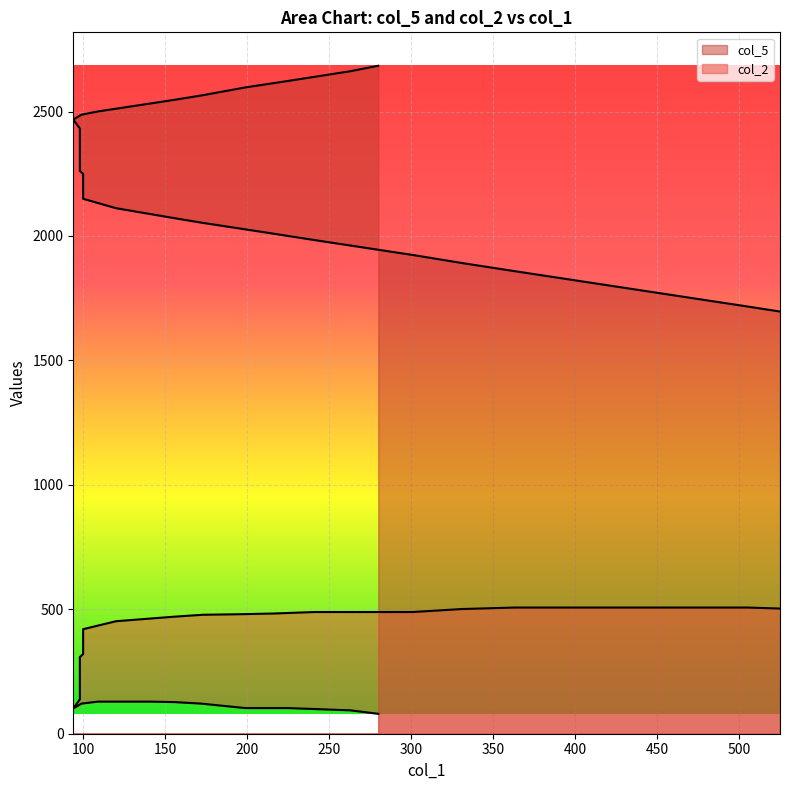

At which category is the sum across all series the highest?

280